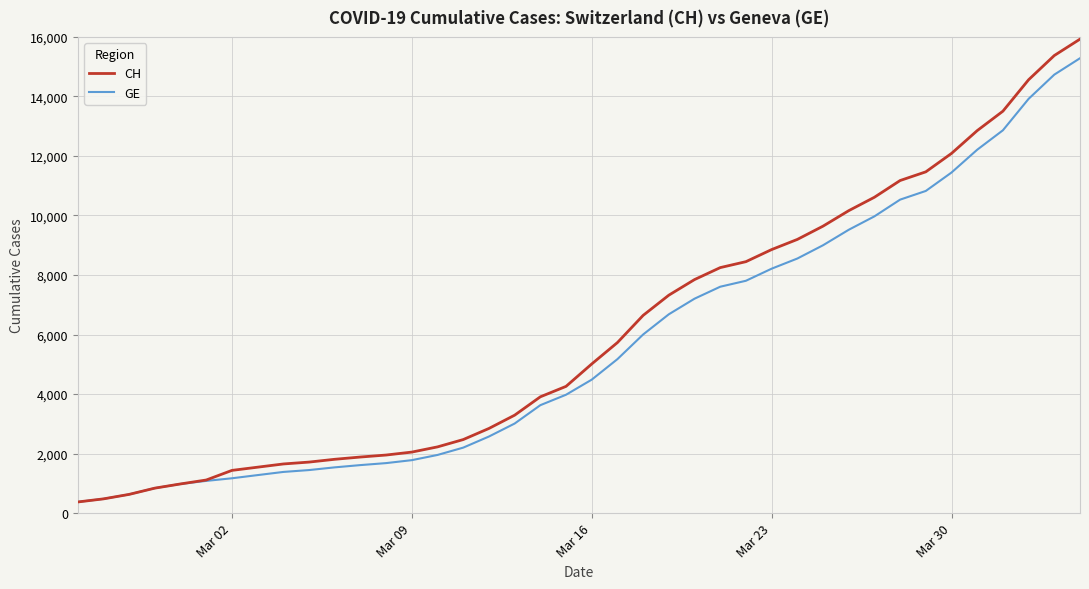

List the series in order of their peak value, lowest first.

GE, CH